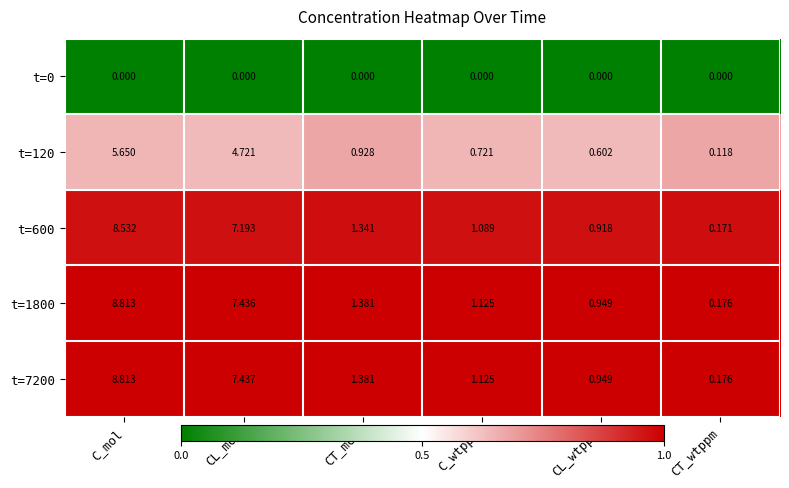

Where is t=7200 nearest to the value 4?

CT_mol